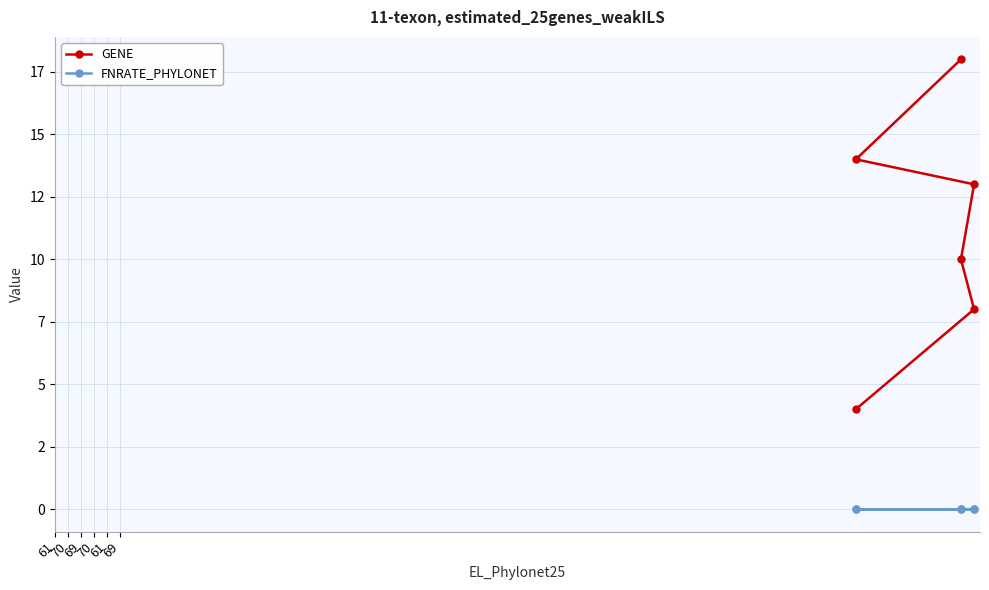

At which category does the chart reach its peak across all series?

69